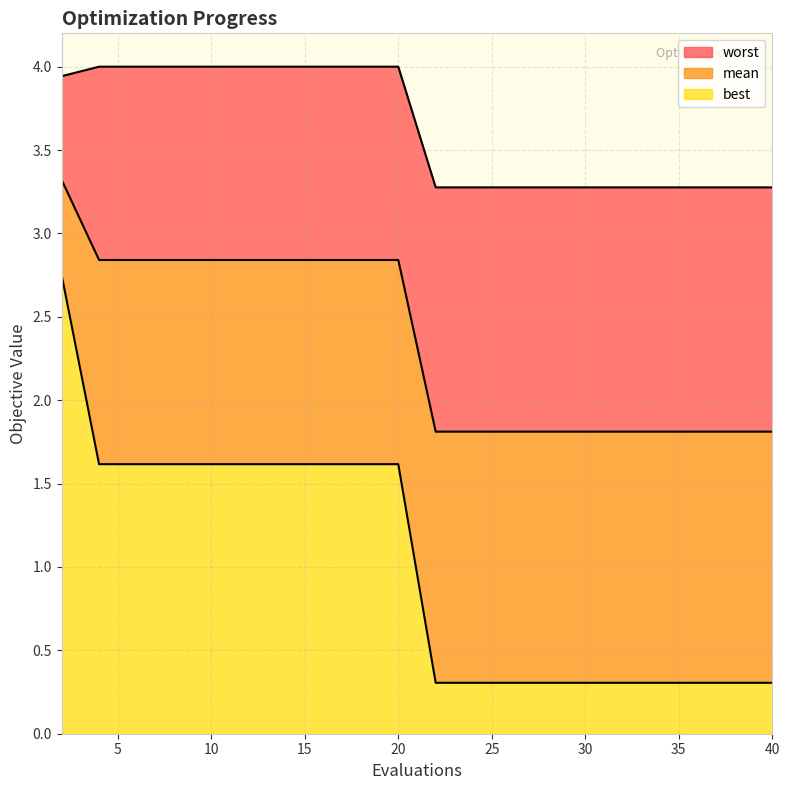

Between 12 and 18, which series saw the biggest shift?

mean